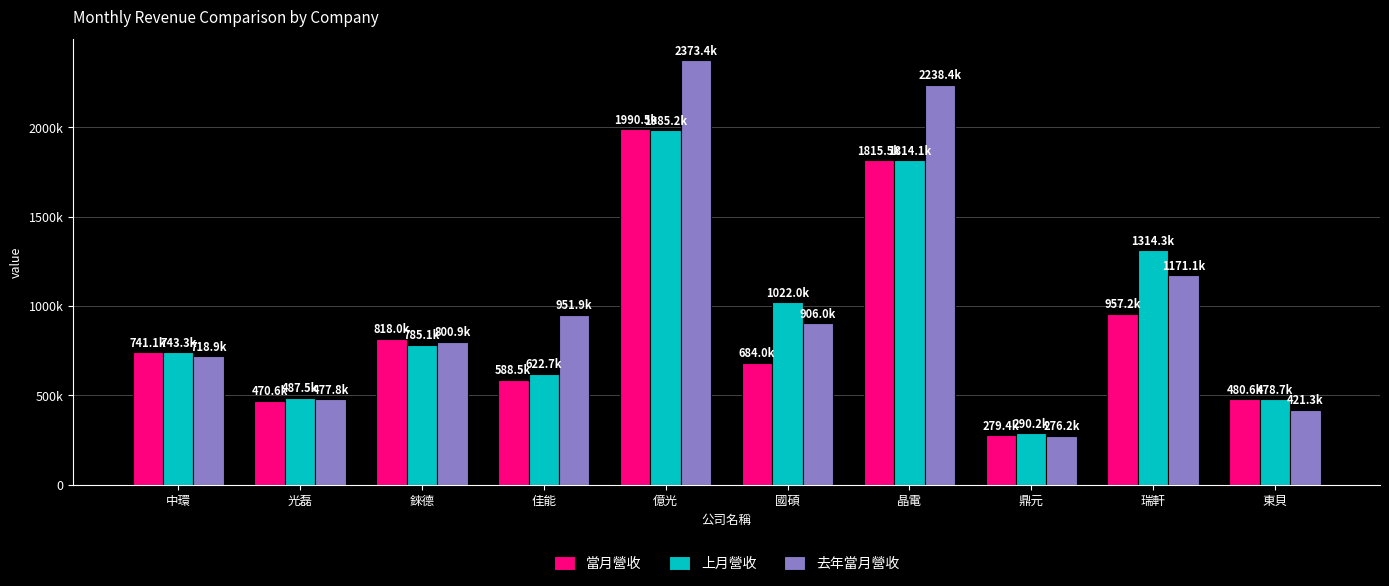

Are the bars grouped side by side (vs. stacked)?

Yes